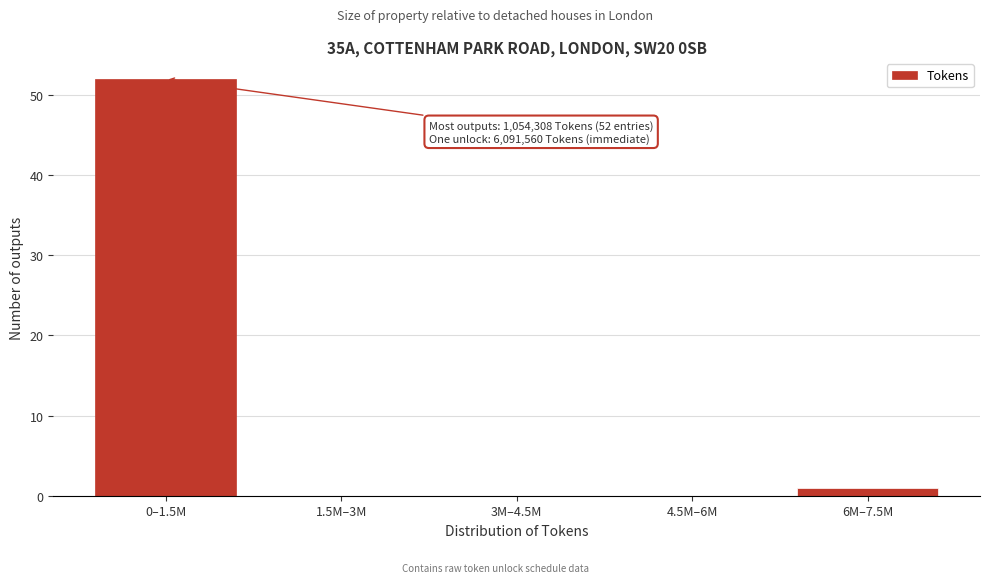

Reading left to right, what are all the values shown in this chart?

0–1.5M=52	1.5M–3M=0	3M–4.5M=0	4.5M–6M=0	6M–7.5M=1